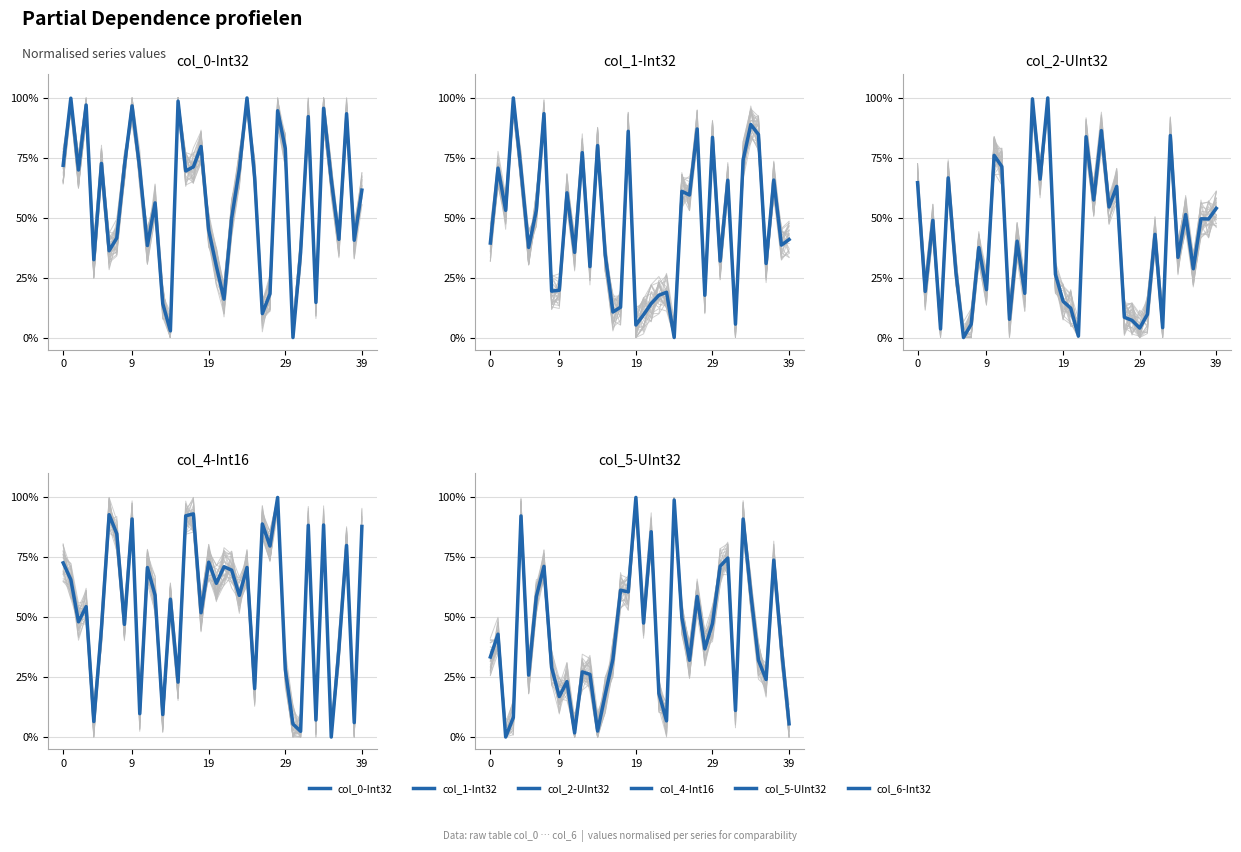

What is the label of the 12th point from the left?

11